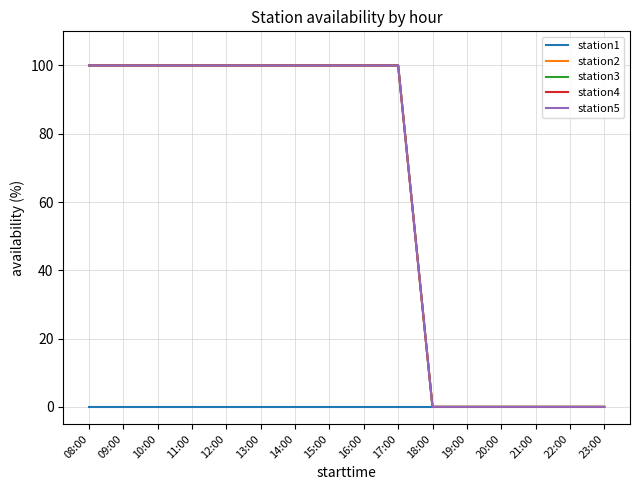

Does the chart display data point markers on the line(s)?

No